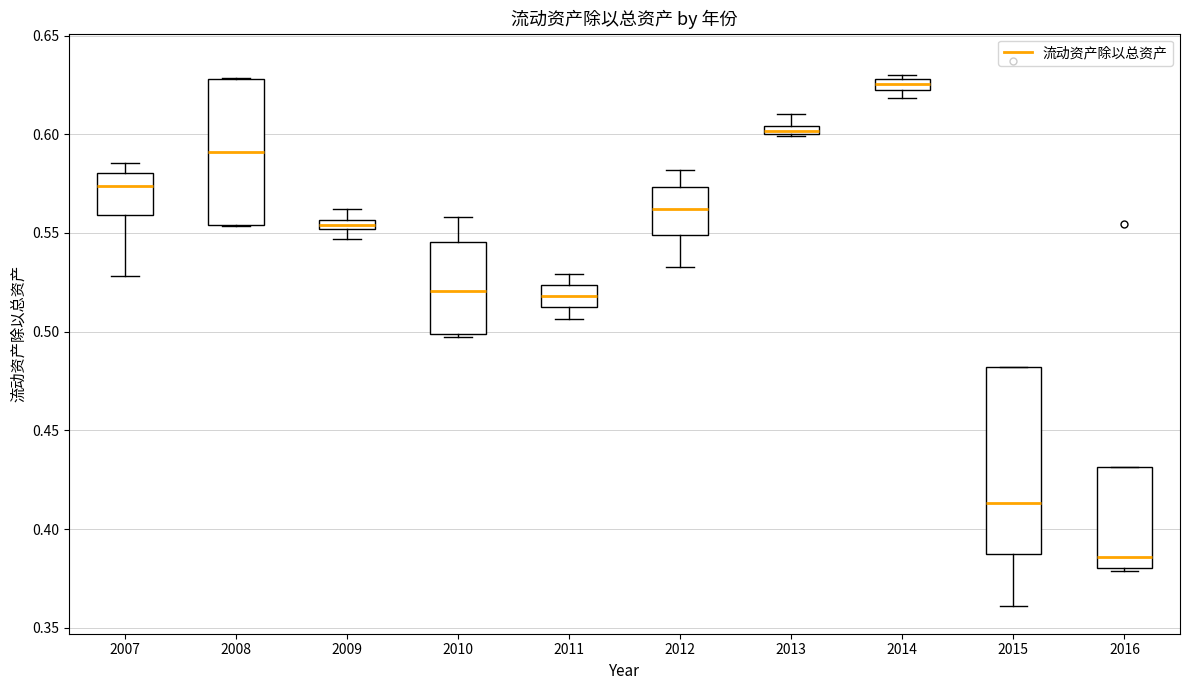

Where is the lower edge of the box at x = 2007 on the y-axis? The values are not printed on the chart, so give them approximately, as read against the axis.

0.560